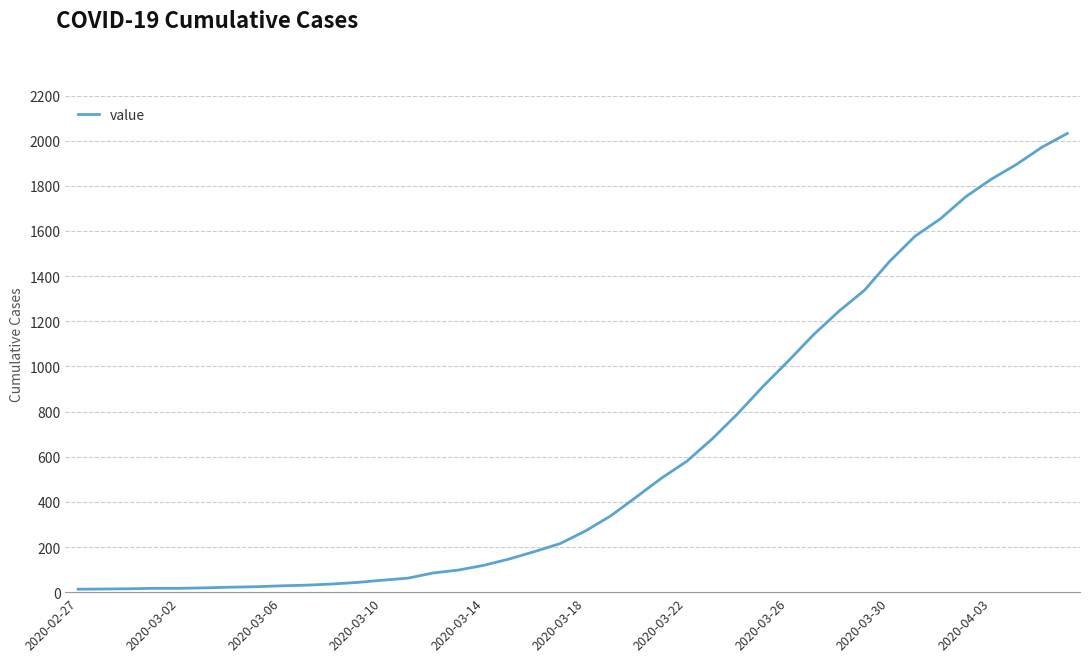

What is the greatest value displayed?

2032